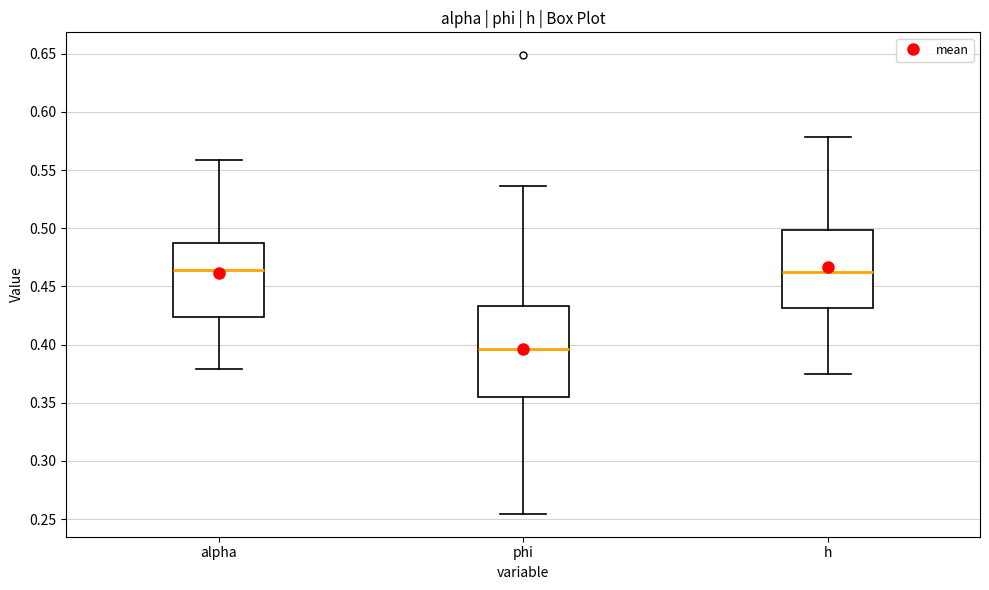

Where does the upper whisker of the box for phi end on the y-axis? The values are not printed on the chart, so give them approximately, as read against the axis.

0.535